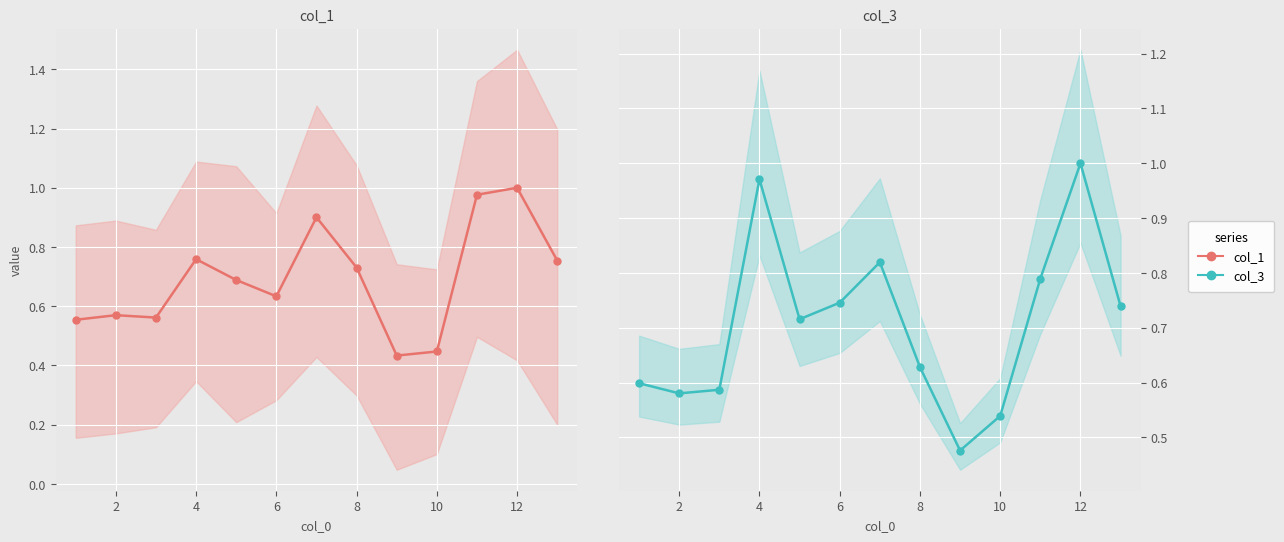

What is the value of the col_1 point at the 4th from the left?

0.8